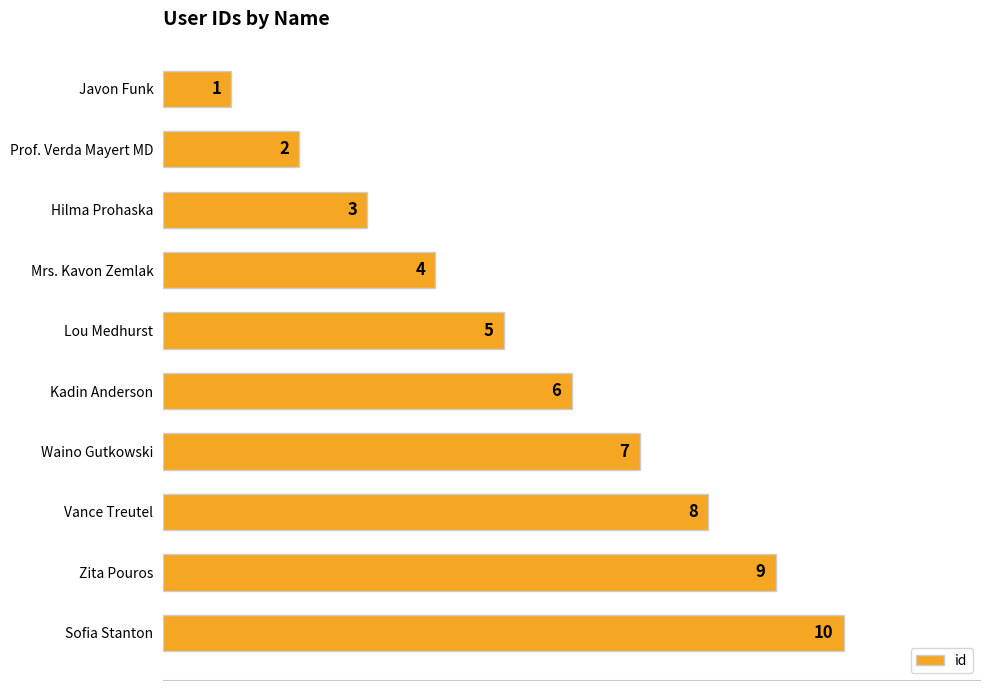

Rank the categories by value from highest to lowest.

Sofia Stanton, Zita Pouros, Vance Treutel, Waino Gutkowski, Kadin Anderson, Lou Medhurst, Mrs. Kavon Zemlak, Hilma Prohaska, Prof. Verda Mayert MD, Javon Funk